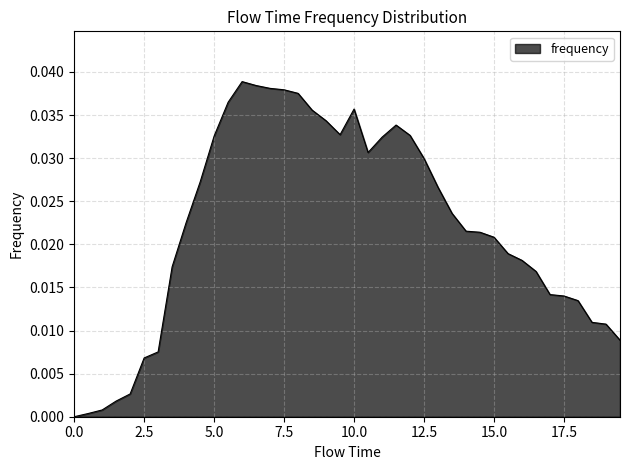

At which category does the chart reach its peak across all series?

6.0